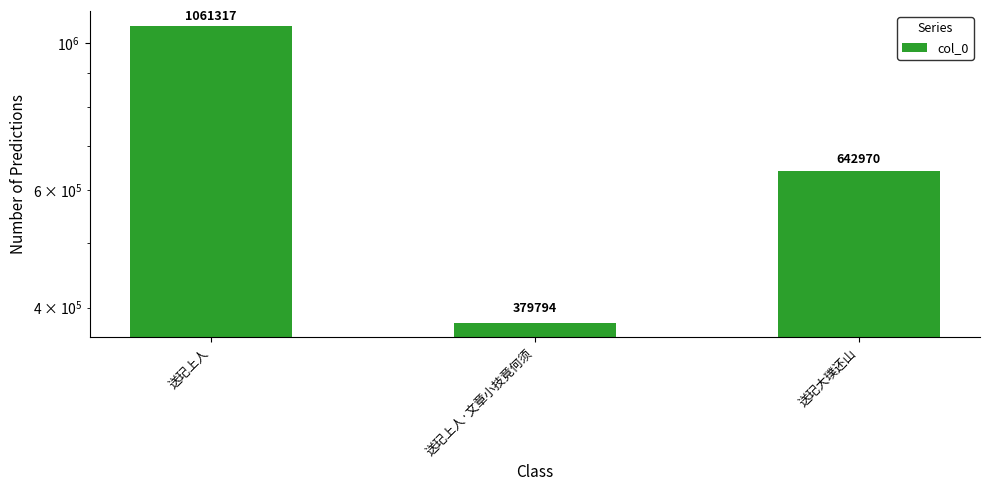

Rank the categories by value from highest to lowest.

送玘上人, 送玘大璞还山, 送玘上人·文章小技竟何须